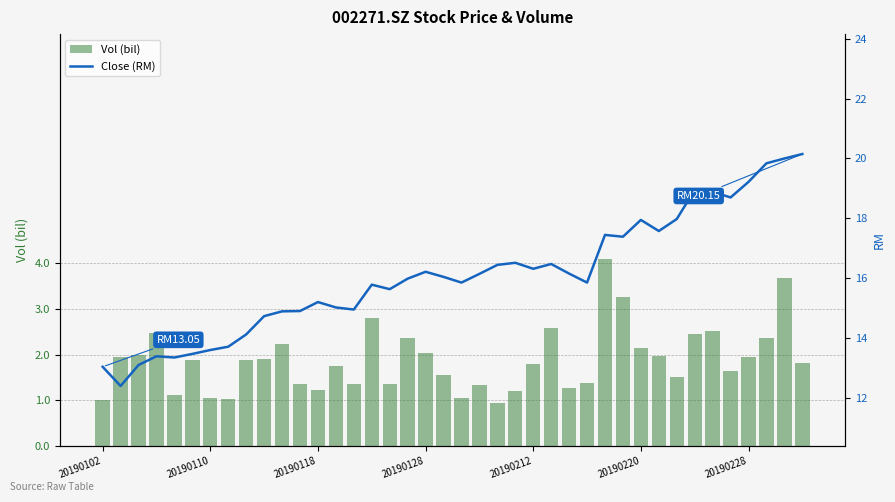

What is the difference between the maximum and second lowest values in the Vol (bil) series?

3.1